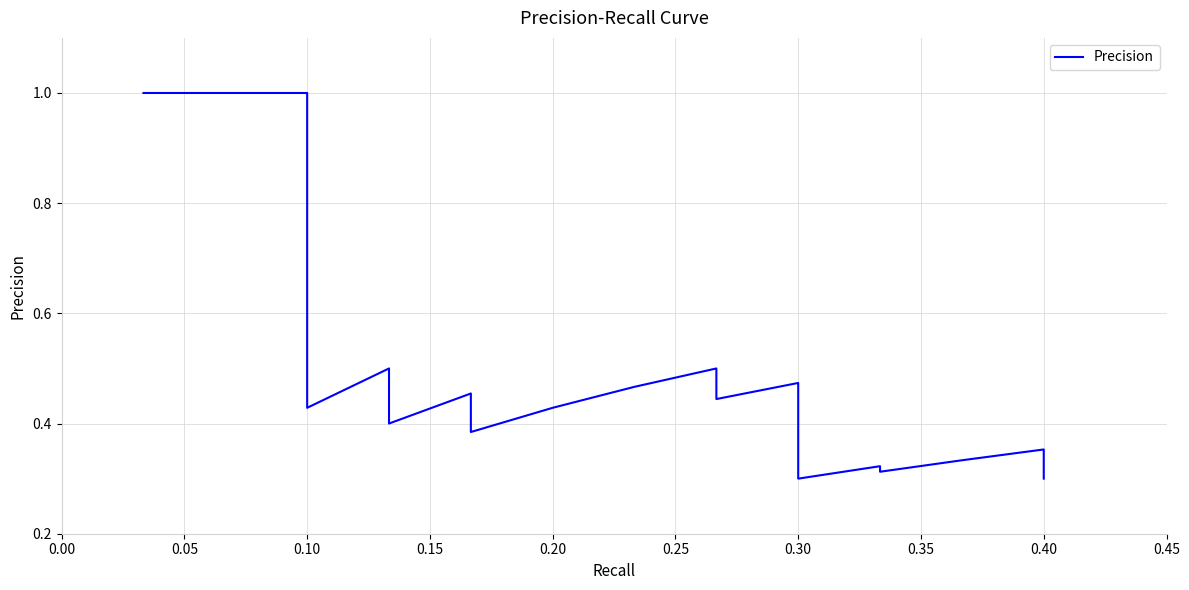

What is the change in value from 0.05 to 21?

-0.6